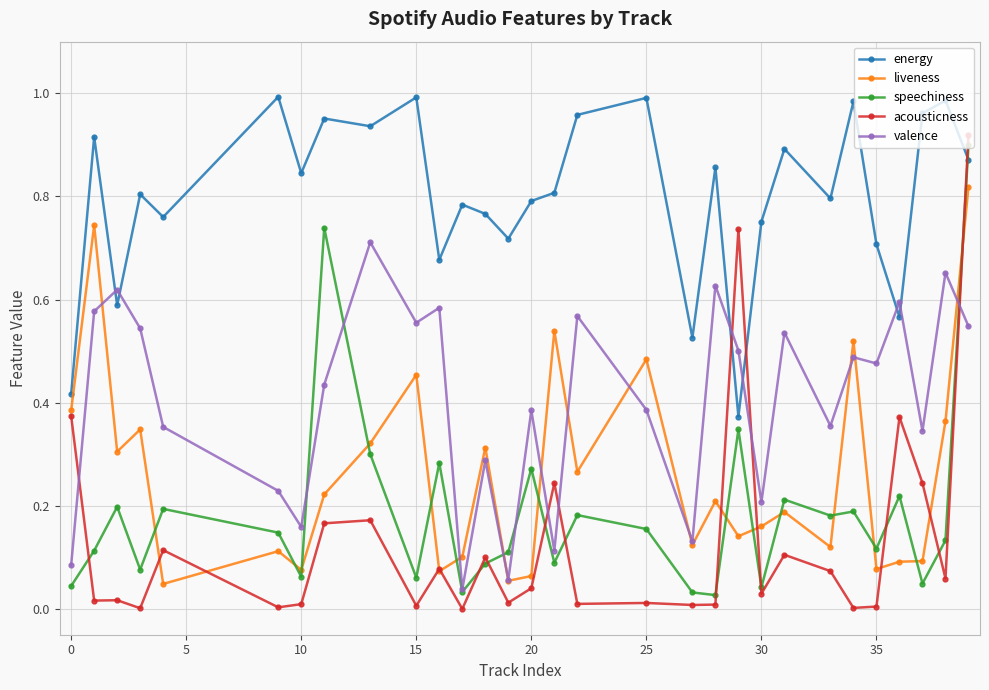

True or false: speechiness has more than 0 interior local peaks.

True